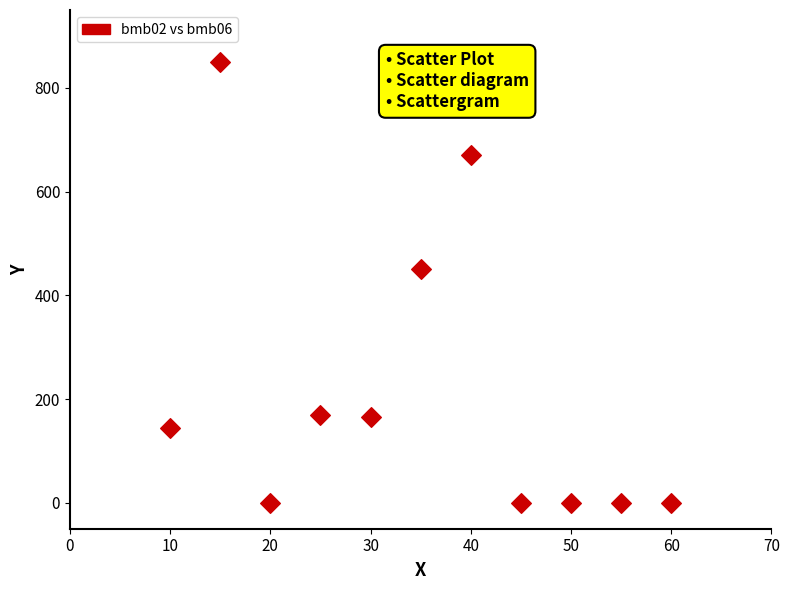

What is the range of Y values (max minus min)?

850